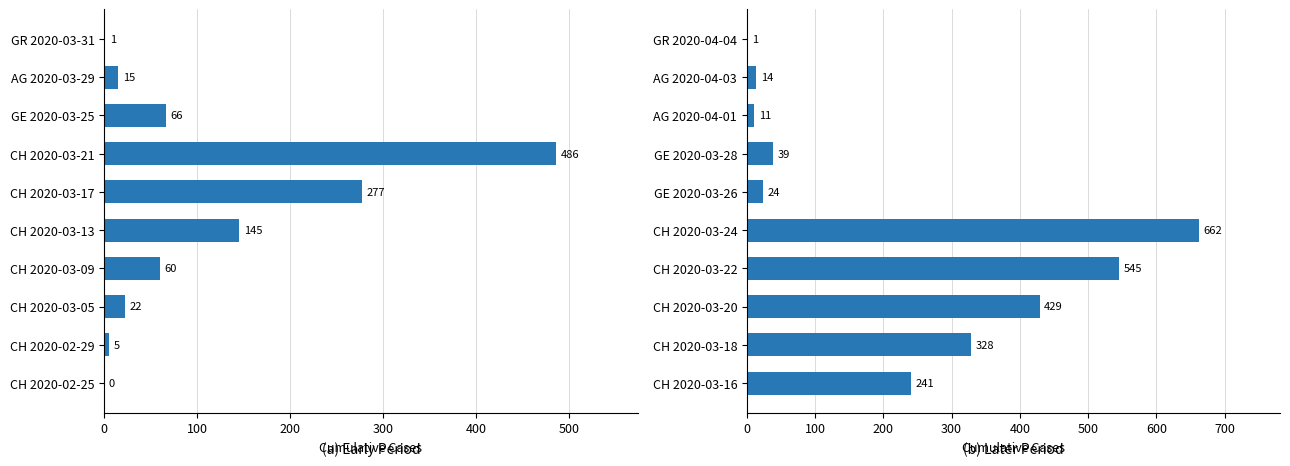

Between CH 2020-03-21 and CH 2020-03-09, which is larger?

CH 2020-03-21